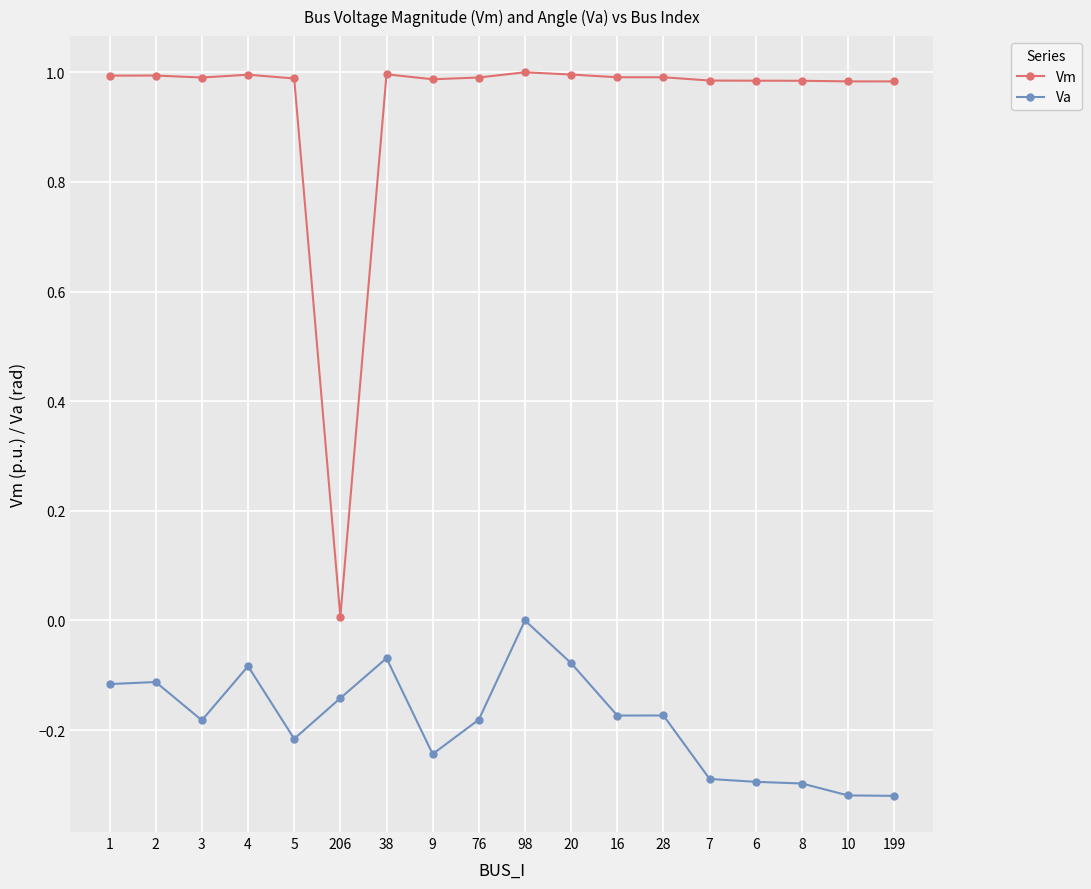

True or false: Vm and Va intersect in this chart.

False